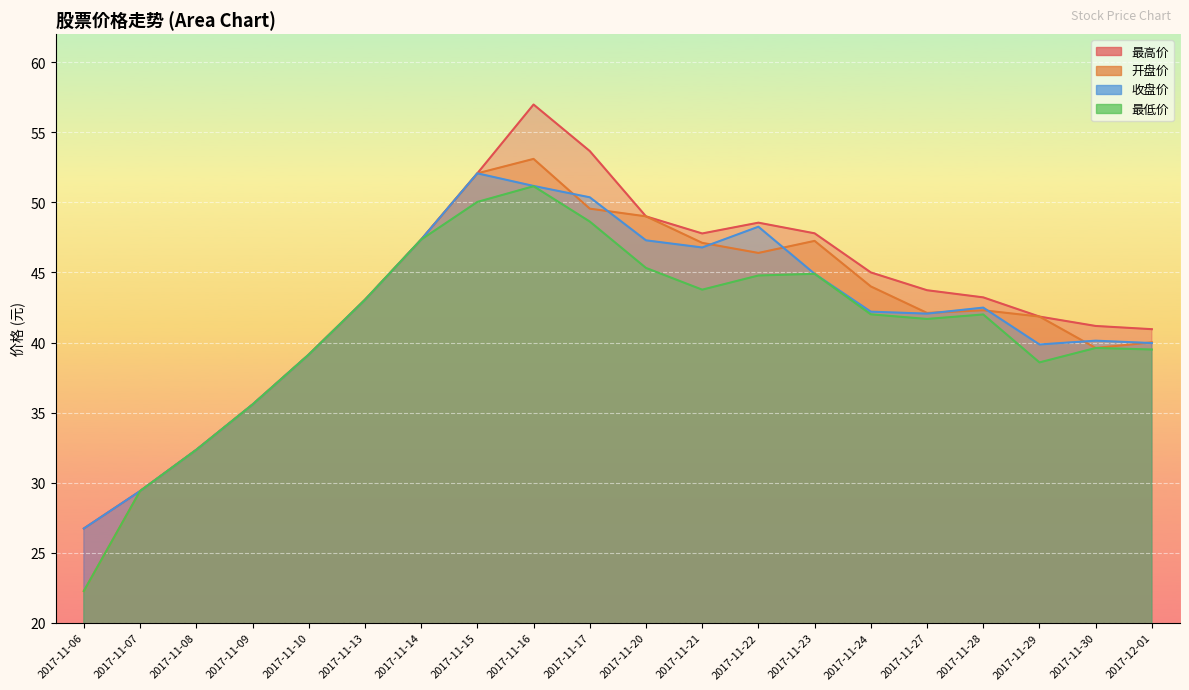

What are all the series names shown in the legend?

开盘价, 收盘价, 最高价, 最低价